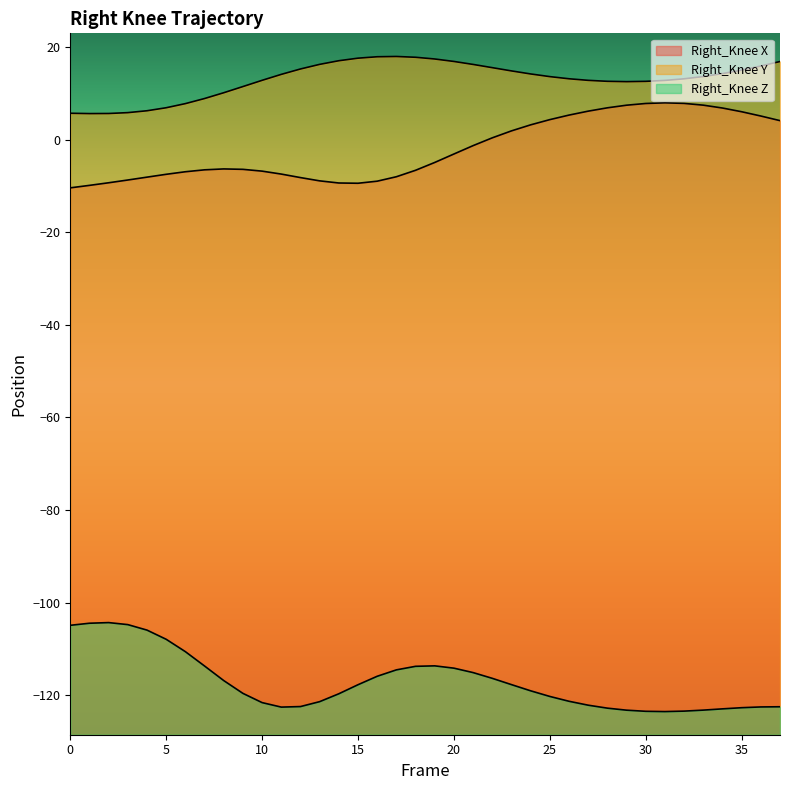

Where is Right_Knee X nearest to the value -1?

21